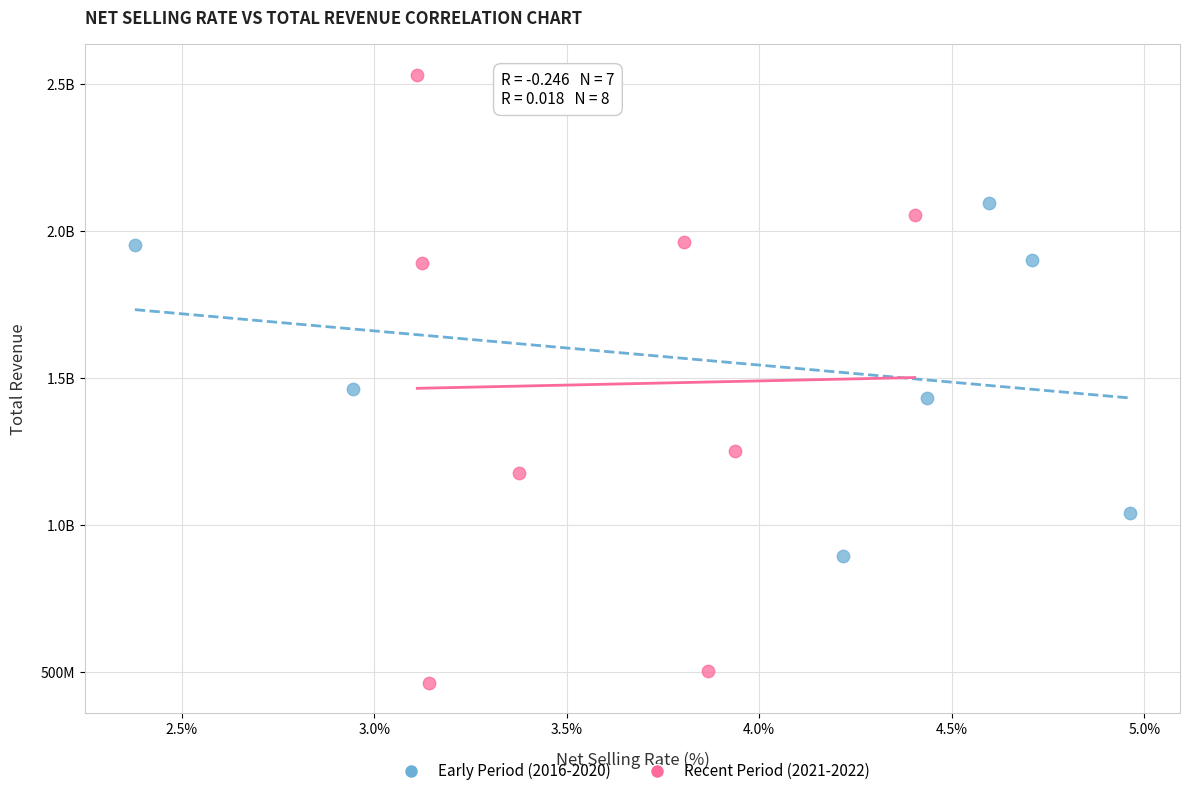

What are all the series names shown in the legend?

Early Period (2016-2020), Recent Period (2021-2022)